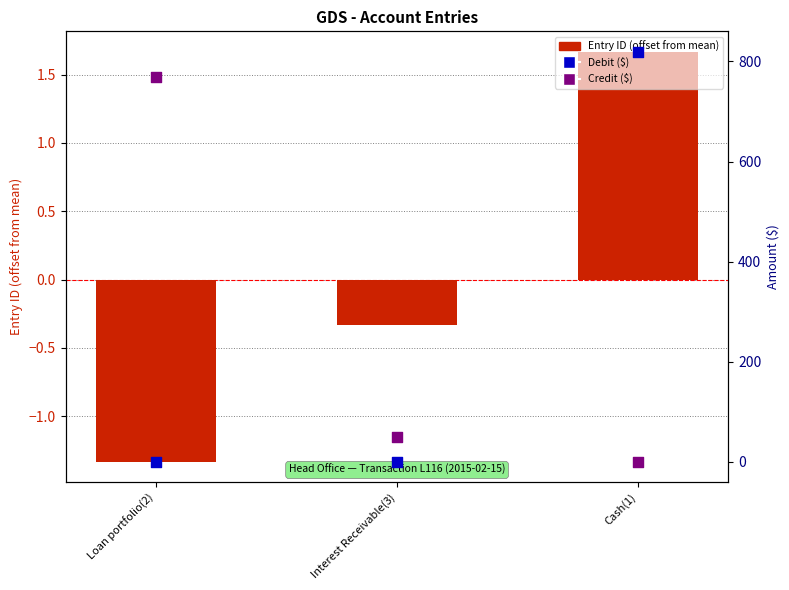

Is the value of Entry ID (offset from mean) at Interest Receivable(3) greater than the value of Debit ($) at Interest Receivable(3)?

No